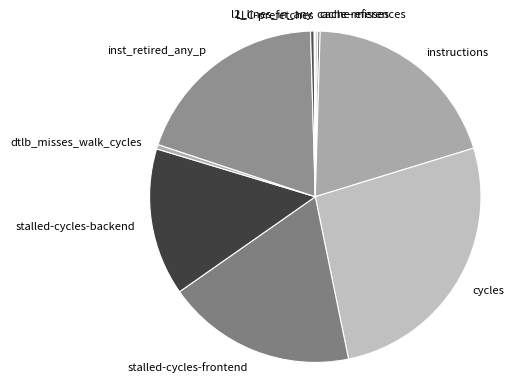

Which category has the biggest portion of the pie?

cycles